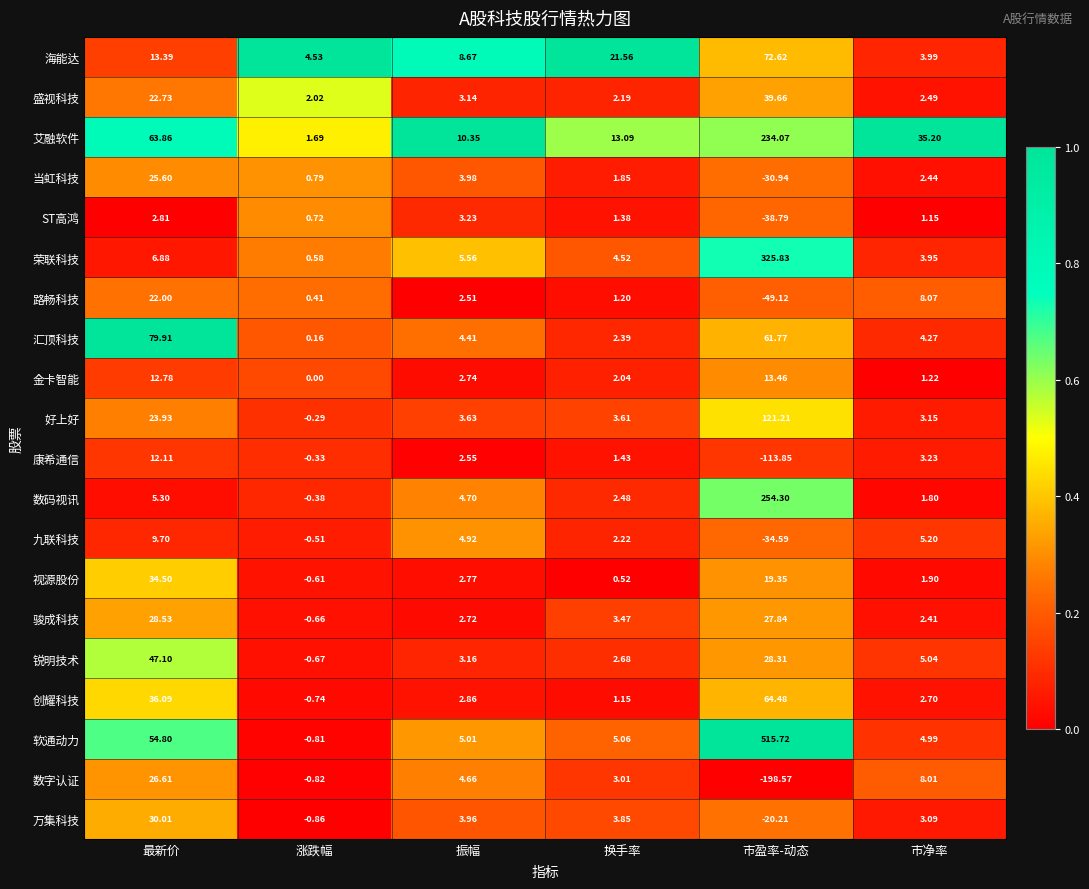

Where does the 数字认证 series first go above 4?

最新价